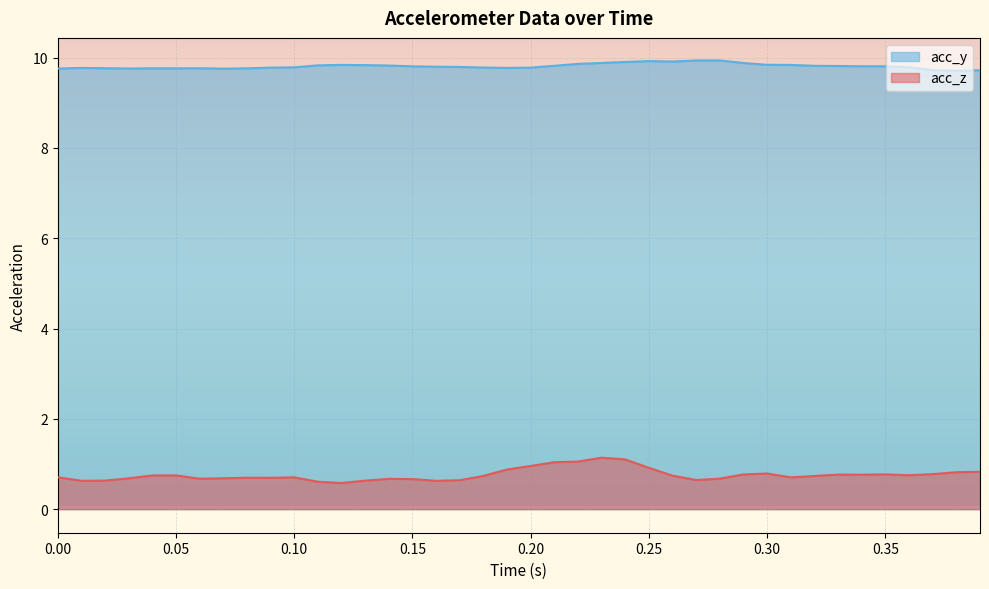

How many interior local peaks does the acc_y series have?

7